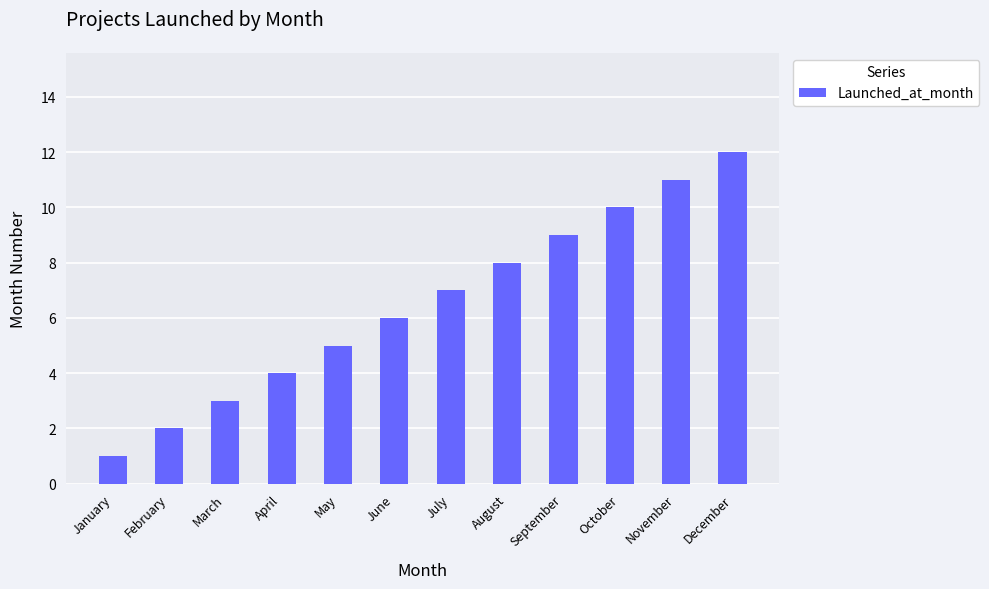

List the labels in order of value, smallest first.

January, February, March, April, May, June, July, August, September, October, November, December